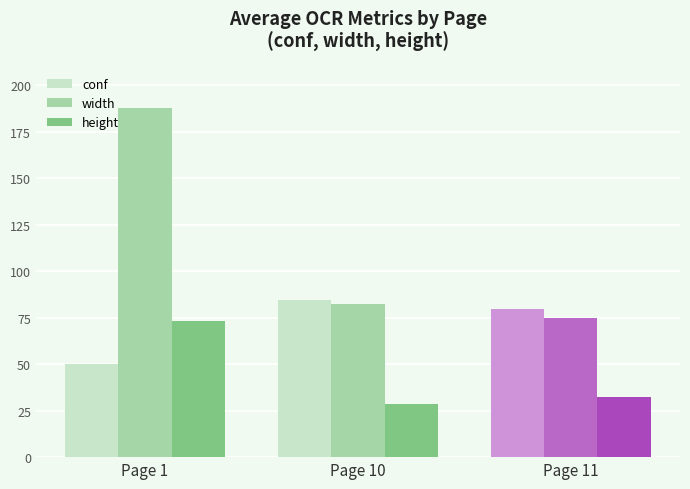

Which series has the widest spread of values?

width